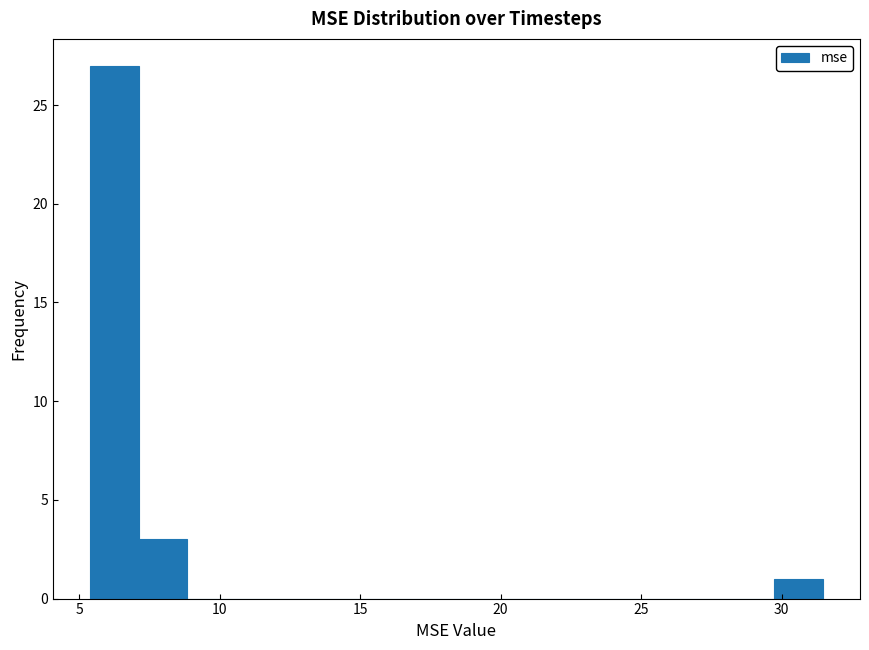

Read against the x-axis, roughly where is the centre of the tallest bar?

6.0